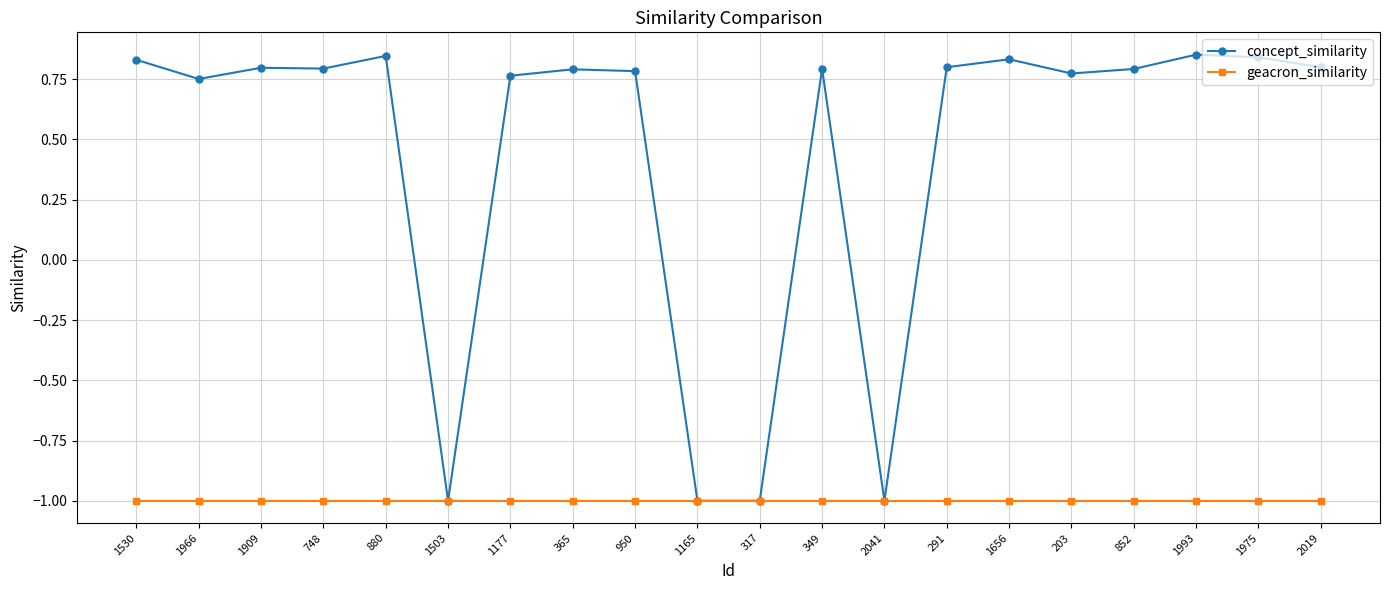

Is this an area chart (filled region under the line)?

No